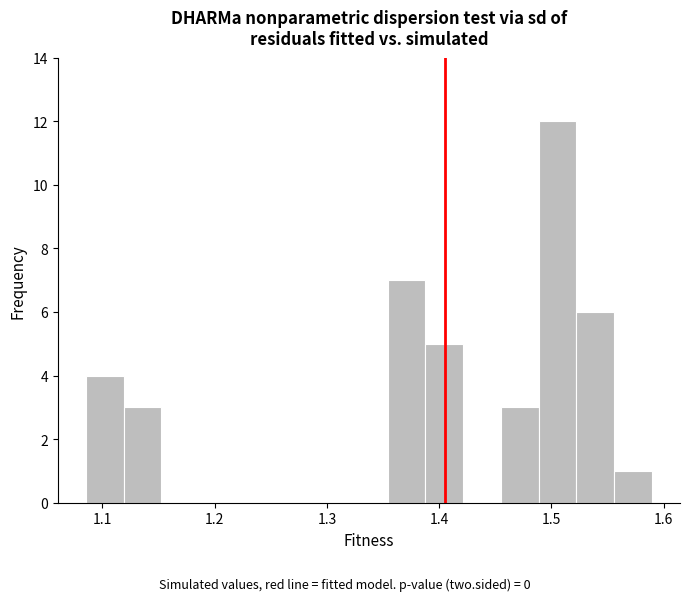

Around what value on the x-axis is the tallest bar? Give the approximate position of its centre, as read against the axis.

1.51